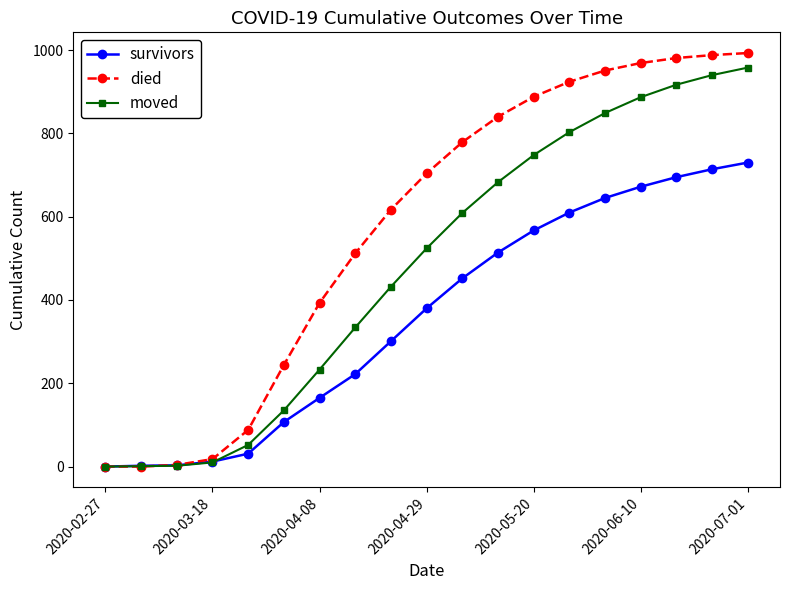

Which series has the largest total across all categories?

died